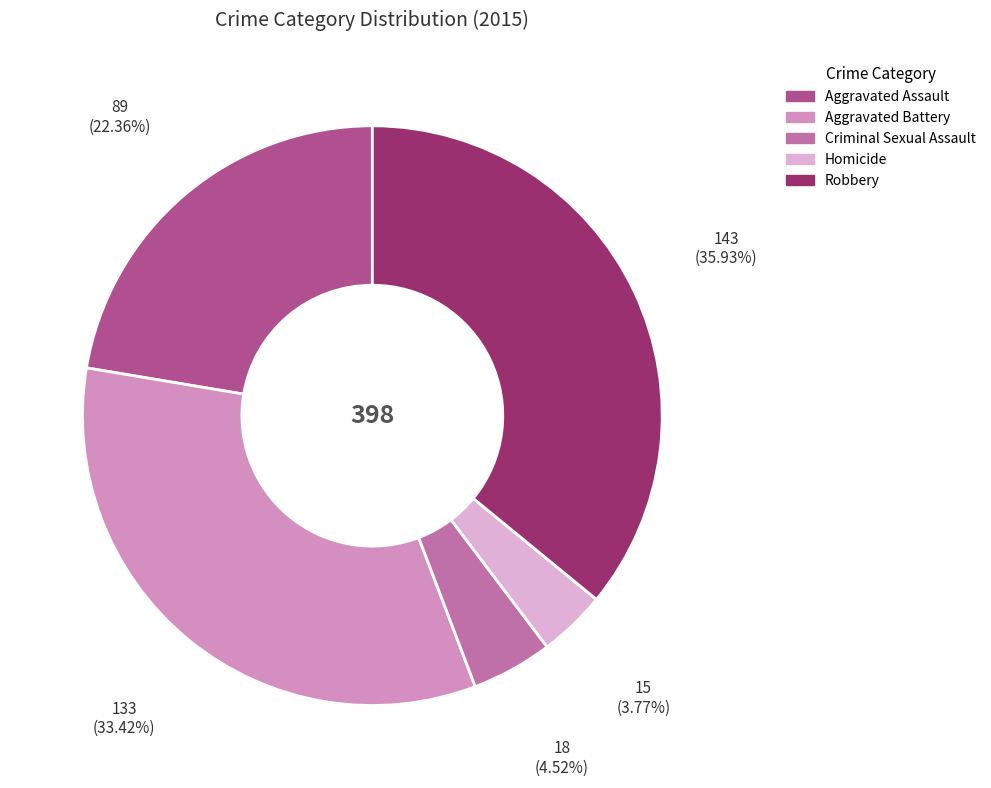

Which category has the biggest portion of the pie?

Robbery